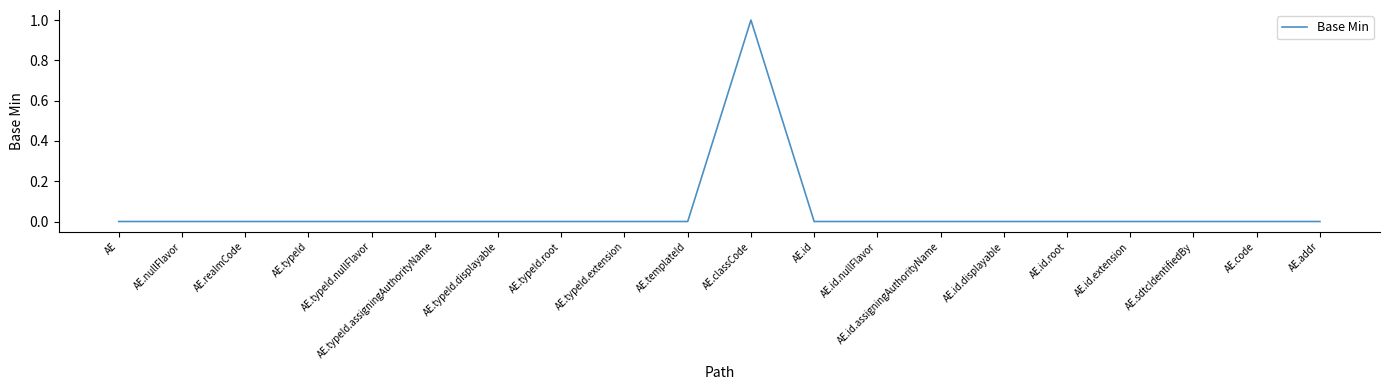

The chart shows a value of 0 at AE.sdtcIdentifiedBy. True or false?

True